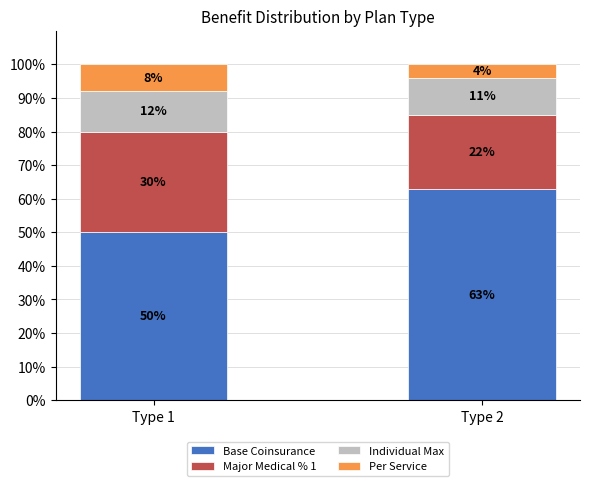

What is the difference between the maximum and minimum values in the Base Coinsurance series?

13